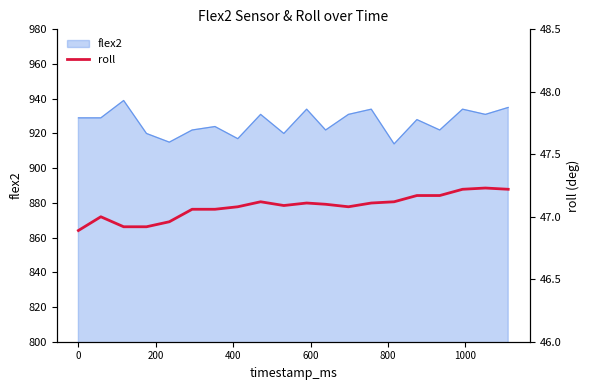

True or false: the data has more than 1 interior local peaks.

True